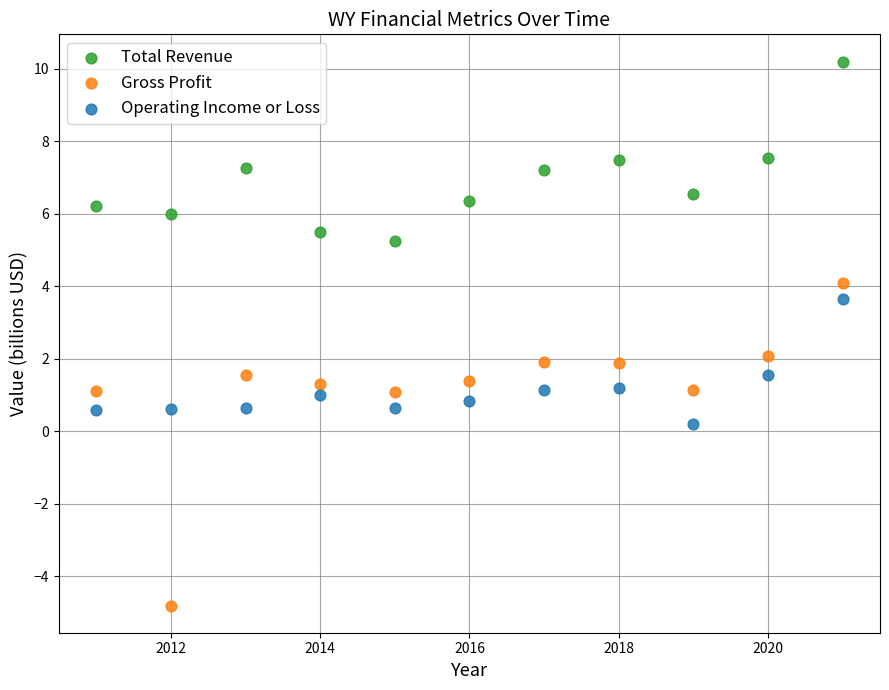

Which series has the widest spread of Y values?

Gross Profit